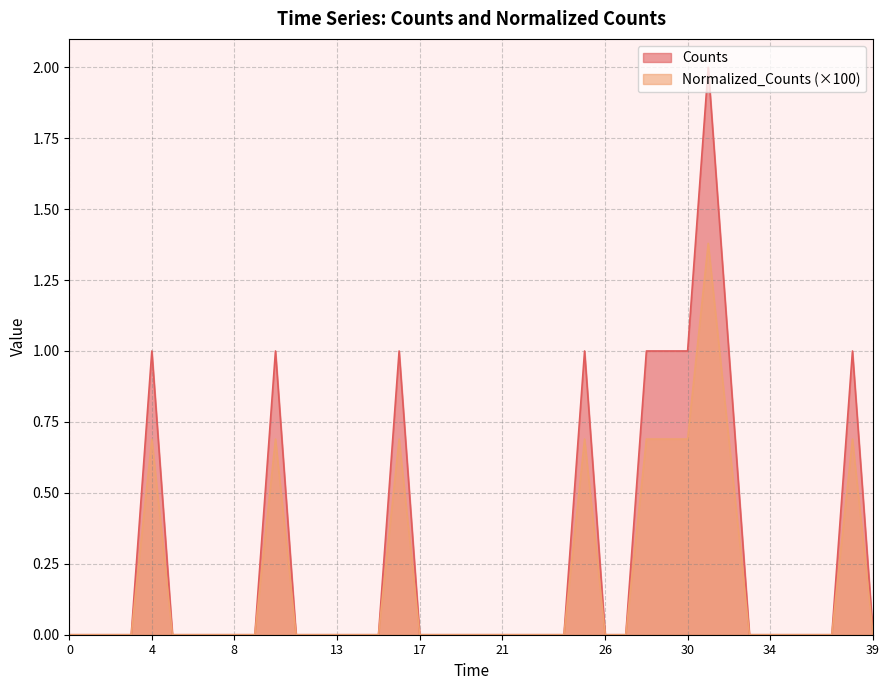

Does the chart display data point markers on the line(s)?

No